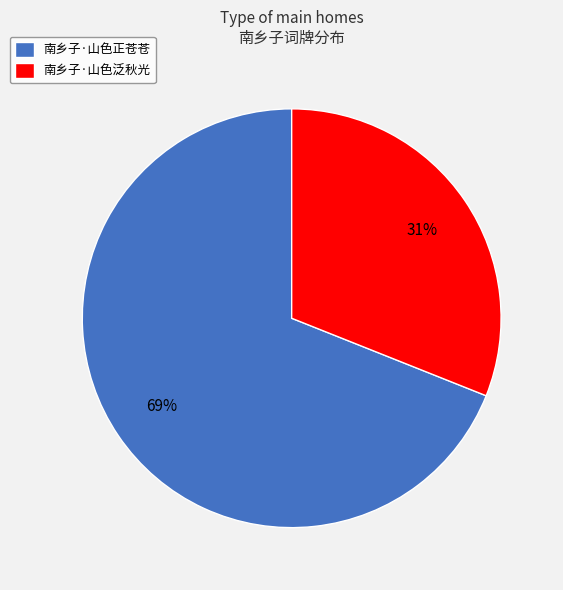

Do 南乡子·山色泛秋光 and 南乡子·山色正苍苍 together represent more than half of the pie?

Yes